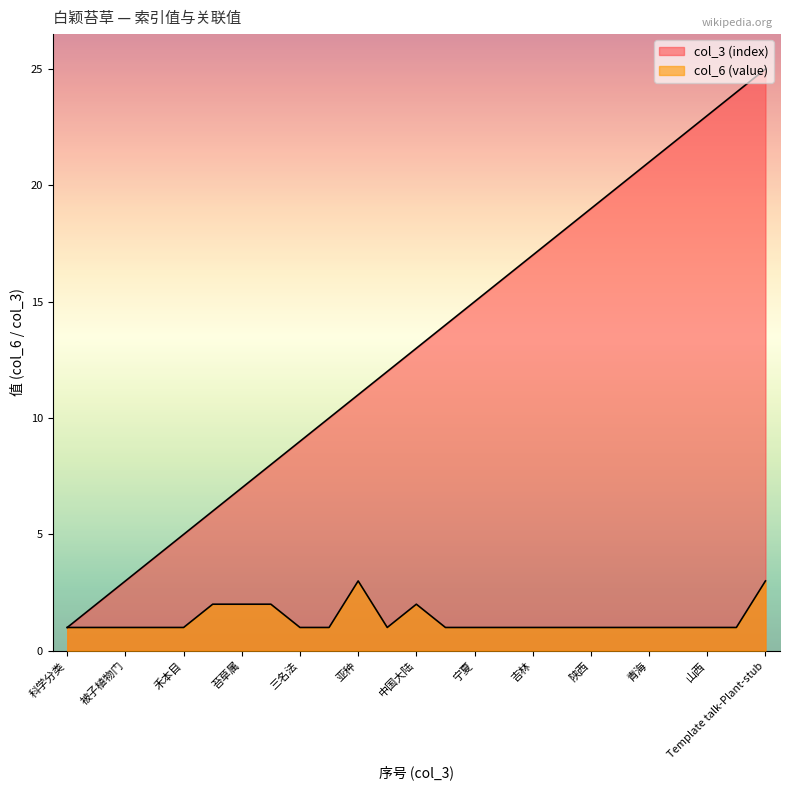

What is the label of the 2nd point from the left?

植物界